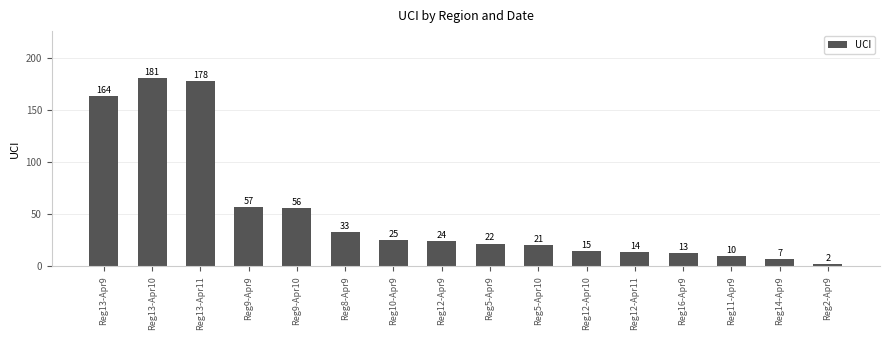

Rank the categories by value from highest to lowest.

Reg13-Apr10, Reg13-Apr11, Reg13-Apr9, Reg9-Apr9, Reg9-Apr10, Reg8-Apr9, Reg10-Apr9, Reg12-Apr9, Reg5-Apr9, Reg5-Apr10, Reg12-Apr10, Reg12-Apr11, Reg16-Apr9, Reg11-Apr9, Reg14-Apr9, Reg2-Apr9